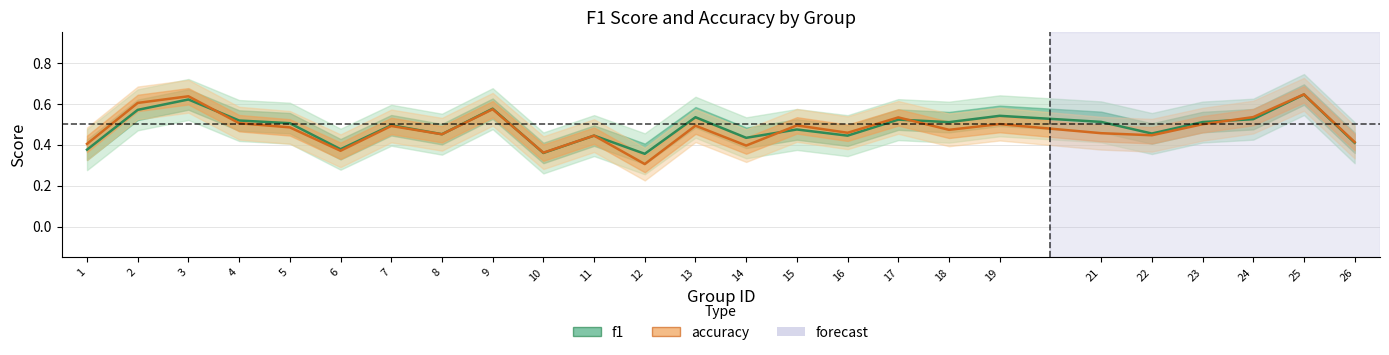

Does the chart have visible grid lines?

Yes